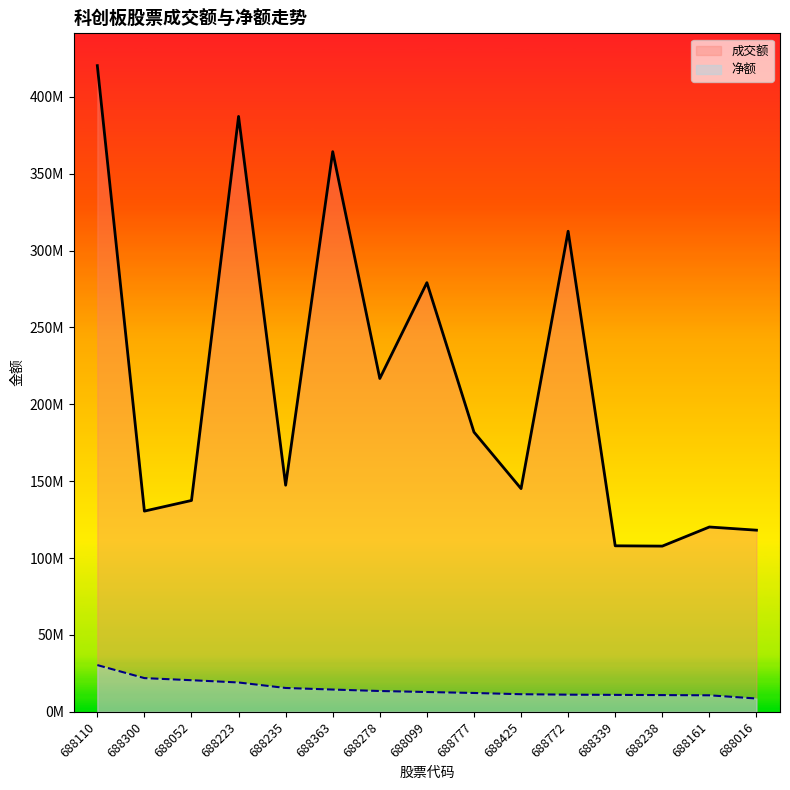

True or false: 净额 has a value of 21928536 at 688300.

True